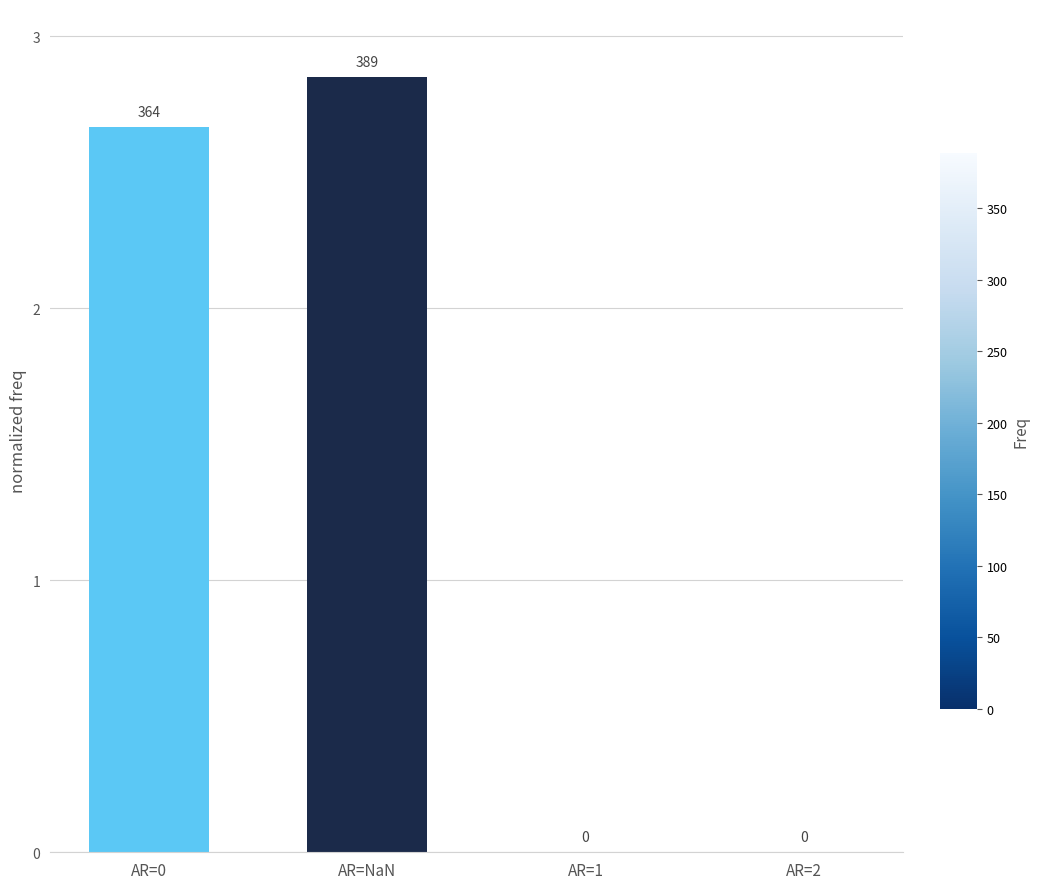

What is the average value?

1.4